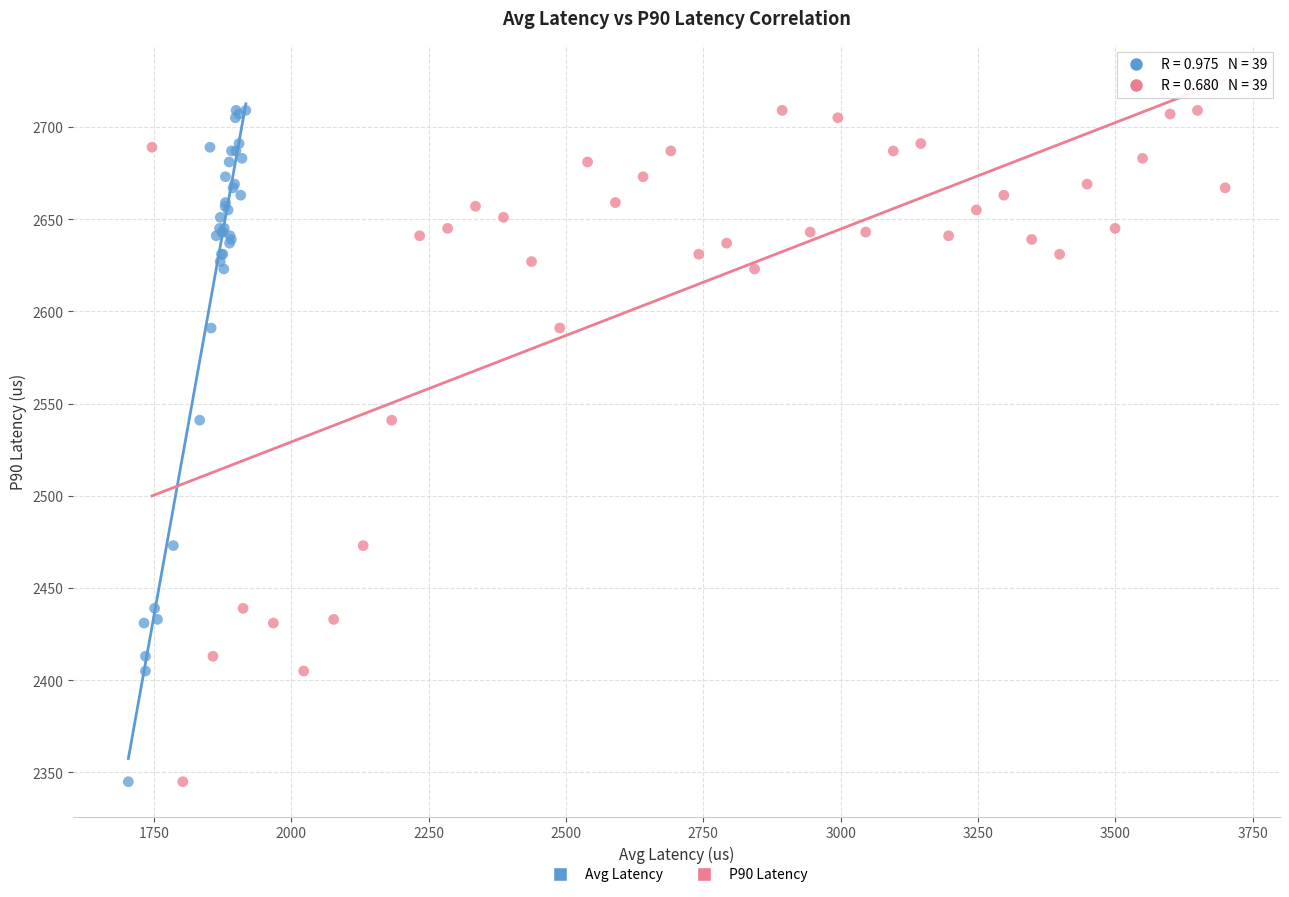

What are all the series names shown in the legend?

Avg Latency, P90 Latency